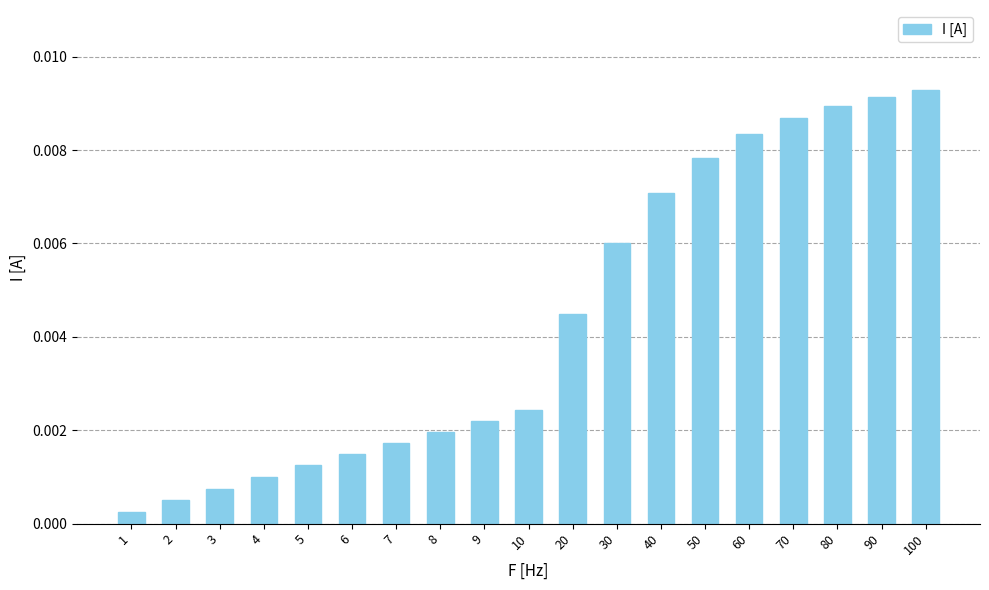

Does the chart contain any negative values?

No